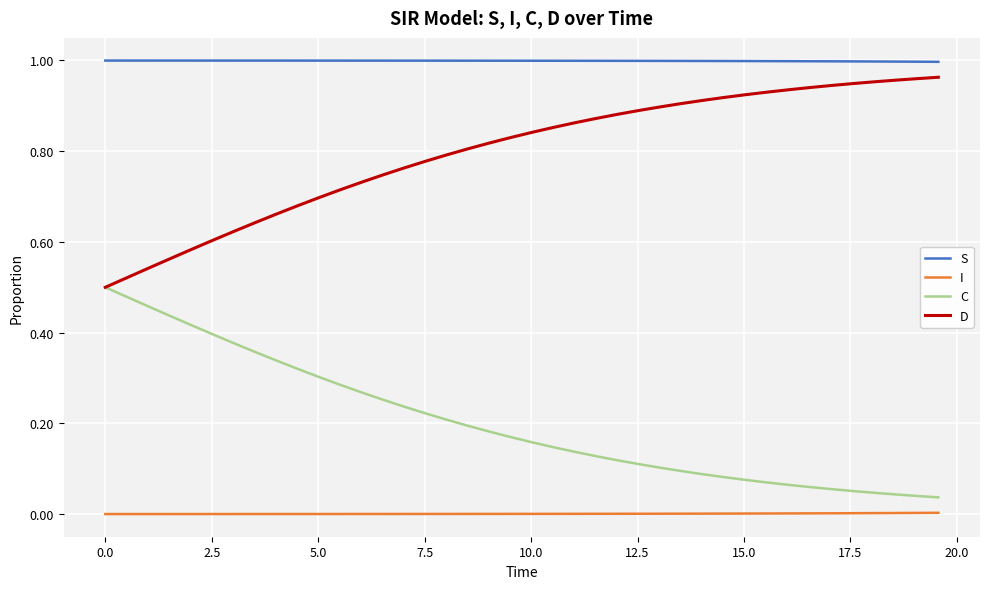

List the series in order of their overall mean, highest first.

S, D, C, I